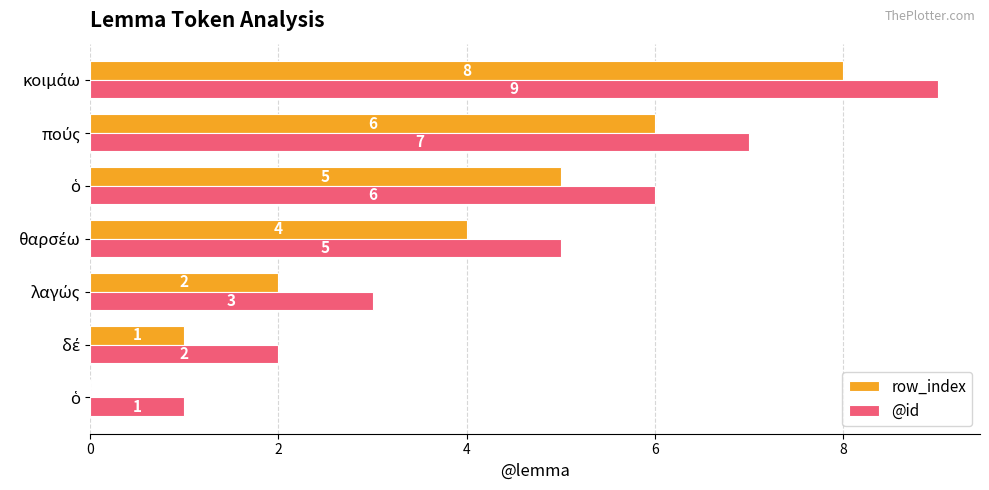

What are all the series names shown in the legend?

row_index, @id